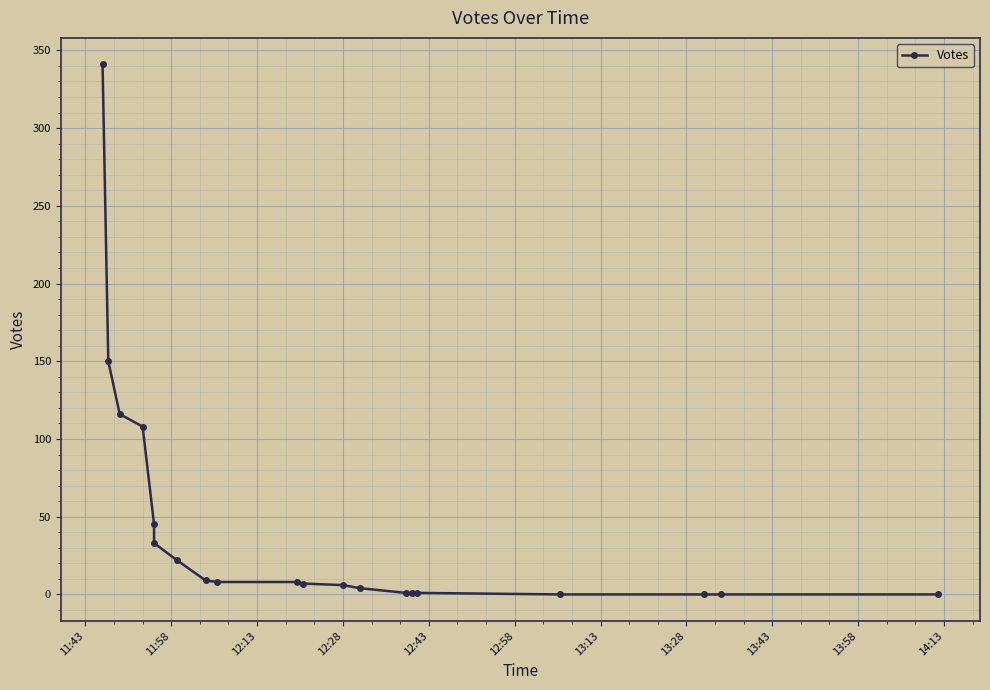

What is the difference between the maximum and minimum values?

341